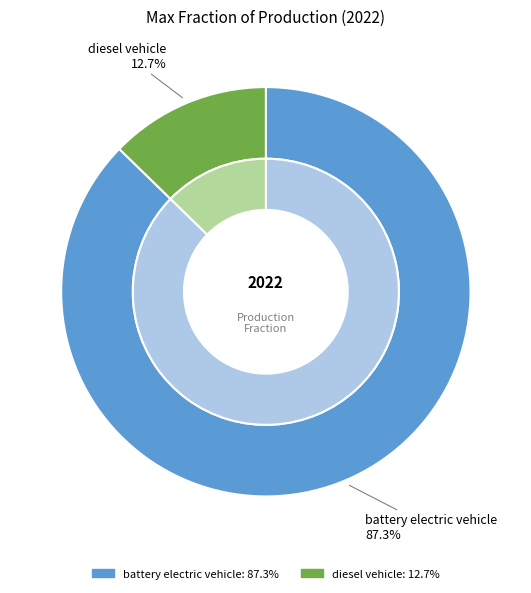

Is it true that LPG vehicle is 1% of the pie?

False